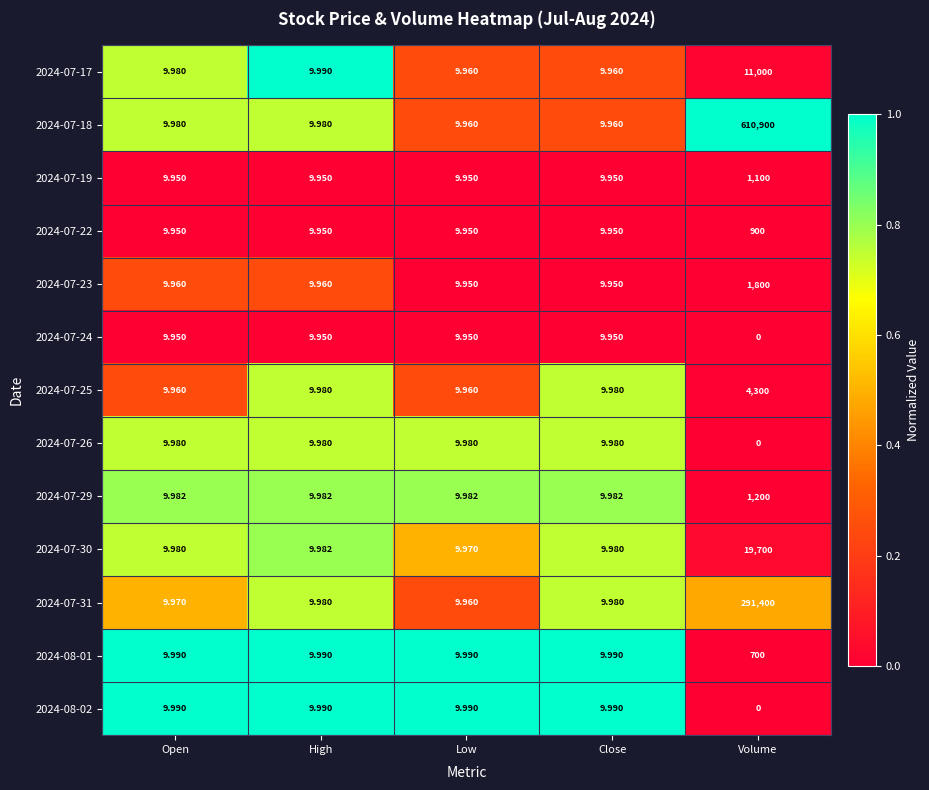

Which label corresponds to the largest value in the chart?

Volume